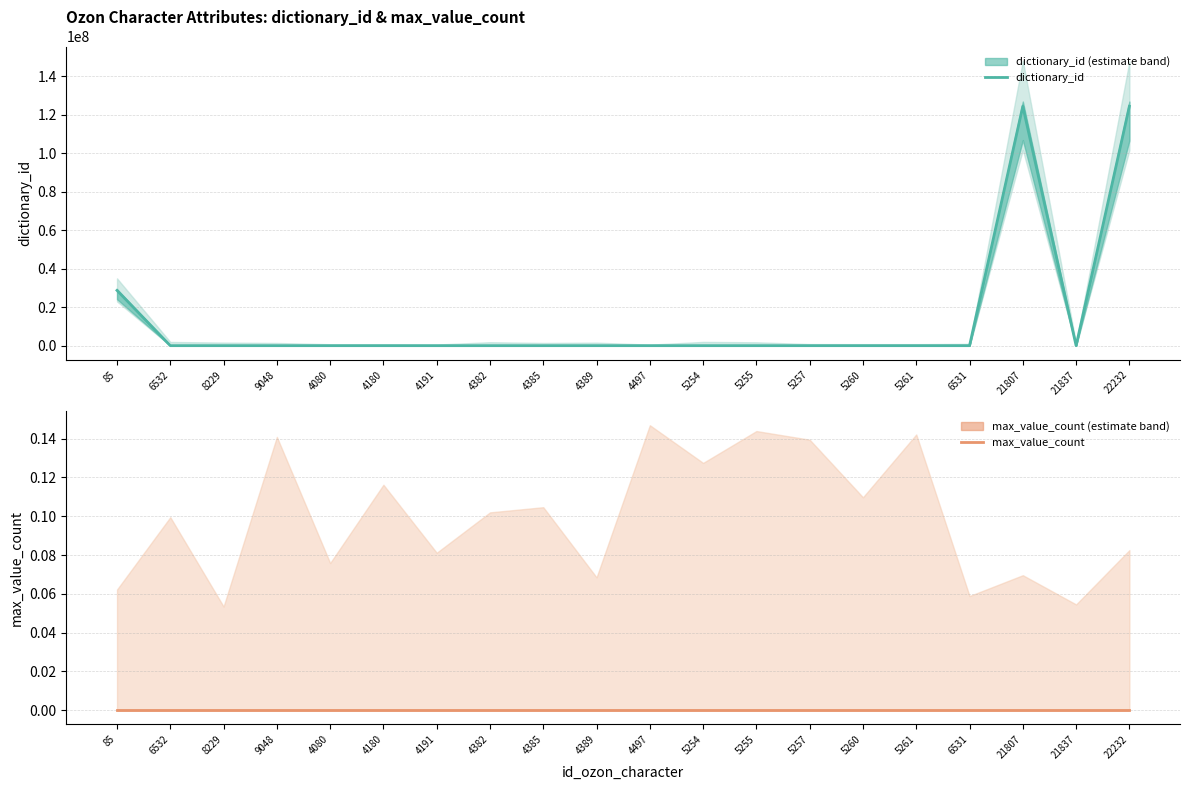

Reading right to left, transcribe all the data shown in this chart.

dictionary_id: 124412395	0	124412101	0	205	157	1503	837	1357	0	1935	0	0	0	0	0	0	1960	0	28732849
max_value_count: 0	0	0	0	0	0	0	0	0	0	0	0	0	0	0	0	0	0	0	0